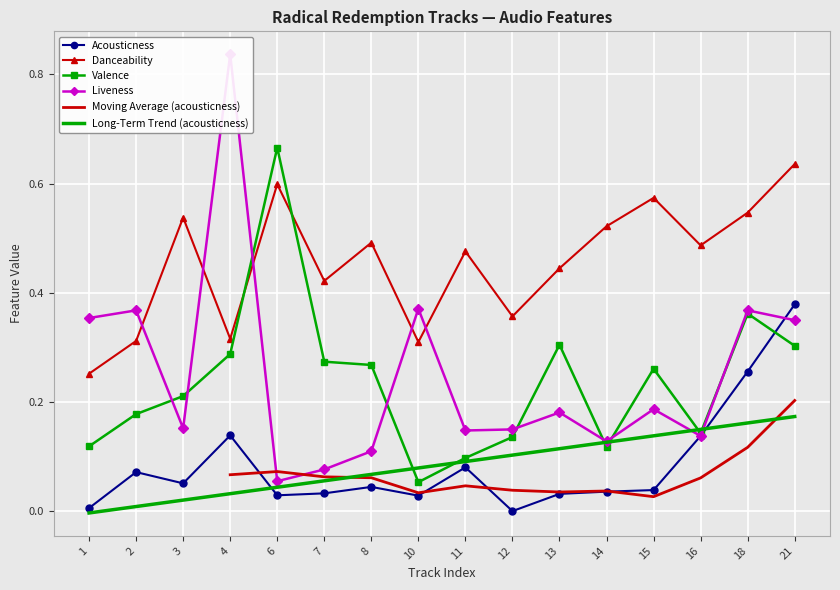

Reading left to right, extract all data points from this chart.

acousticness: 1=0.0	2=0.1	3=0.1	4=0.1	6=0.0	7=0.0	8=0.0	10=0.0	11=0.1	12=0.0	13=0.0	14=0.0	15=0.0	16=0.1	18=0.3	21=0.4
danceability: 1=0.3	2=0.3	3=0.5	4=0.3	6=0.6	7=0.4	8=0.5	10=0.3	11=0.5	12=0.4	13=0.4	14=0.5	15=0.6	16=0.5	18=0.5	21=0.6
valence: 1=0.1	2=0.2	3=0.2	4=0.3	6=0.7	7=0.3	8=0.3	10=0.1	11=0.1	12=0.1	13=0.3	14=0.1	15=0.3	16=0.1	18=0.4	21=0.3
liveness: 1=0.4	2=0.4	3=0.2	4=0.8	6=0.1	7=0.1	8=0.1	10=0.4	11=0.1	12=0.1	13=0.2	14=0.1	15=0.2	16=0.1	18=0.4	21=0.3